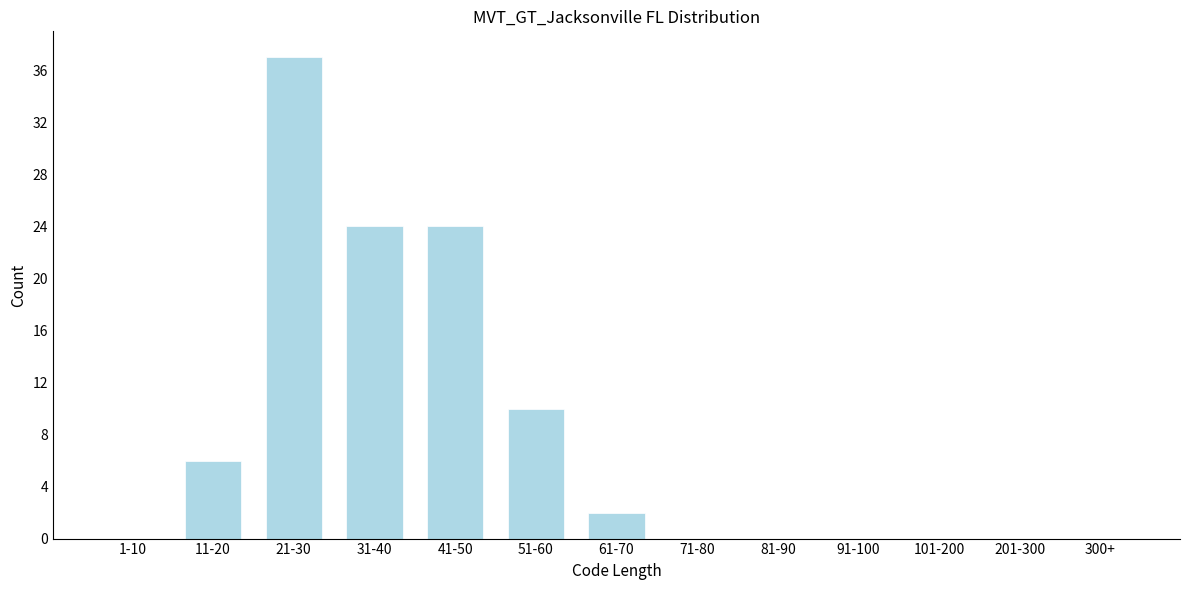

Reading right to left, transcribe all the data shown in this chart.

300+=0	201-300=0	101-200=0	91-100=0	81-90=0	71-80=0	61-70=2	51-60=10	41-50=24	31-40=24	21-30=37	11-20=6	1-10=0